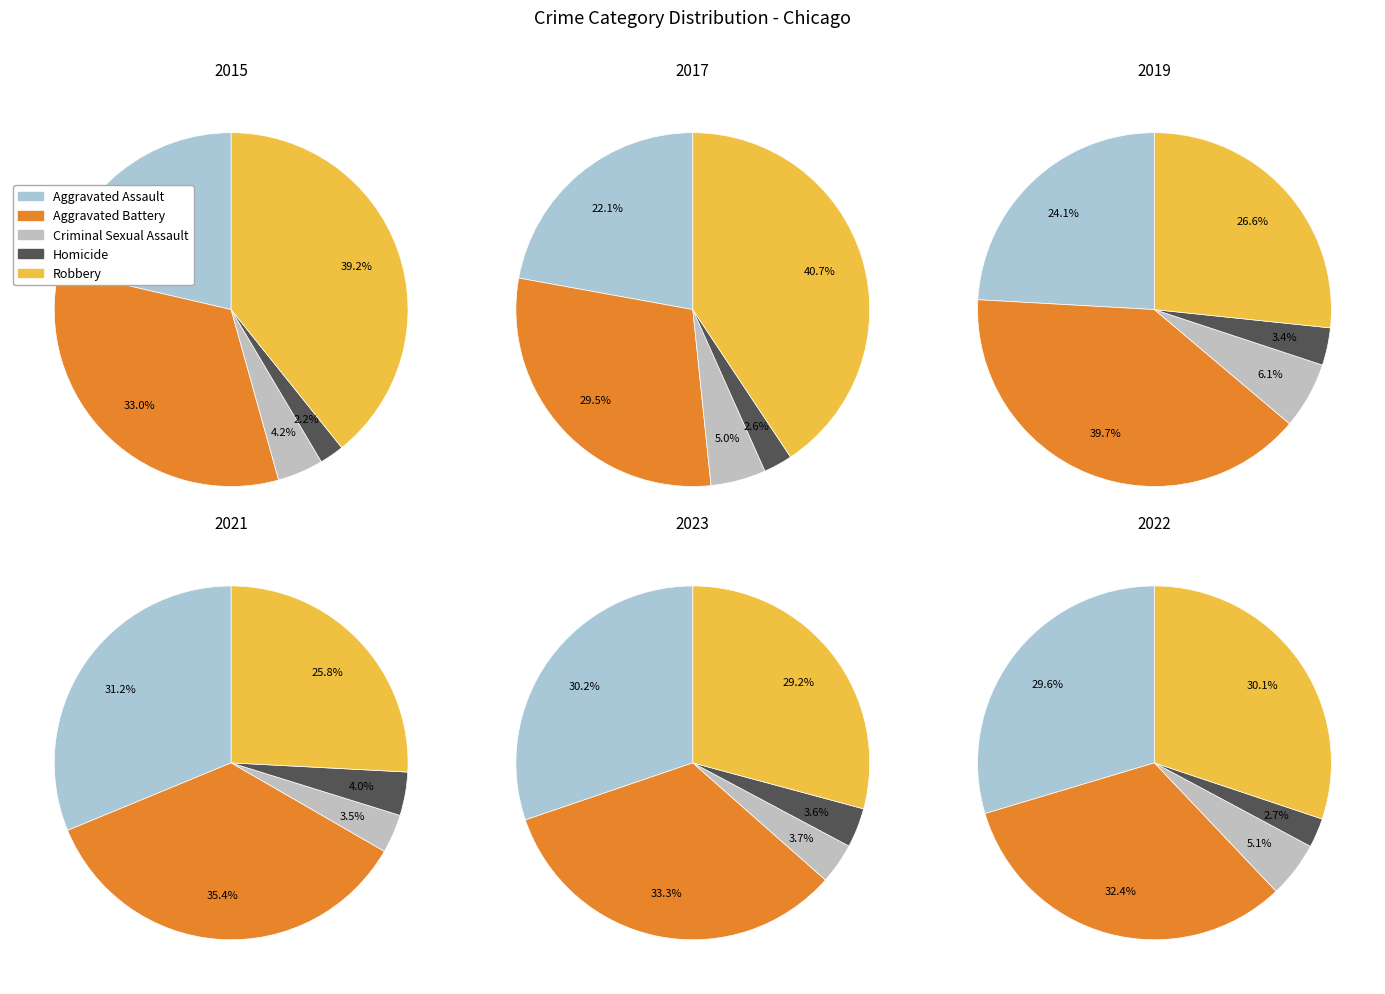

True or false: Aggravated Assault accounts for 30% of the total.

True